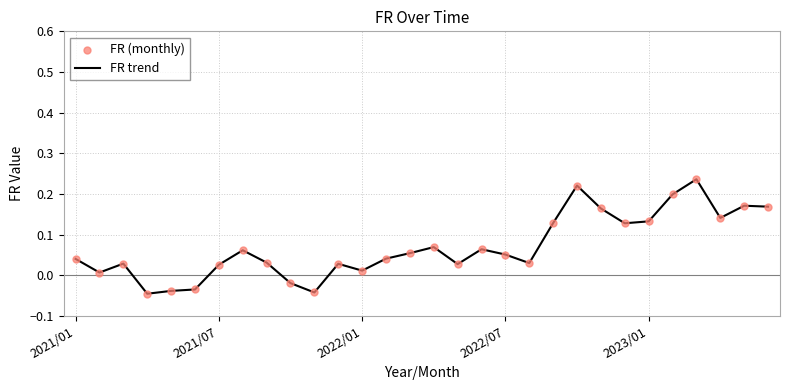

What is the difference between the maximum and minimum values?

0.3